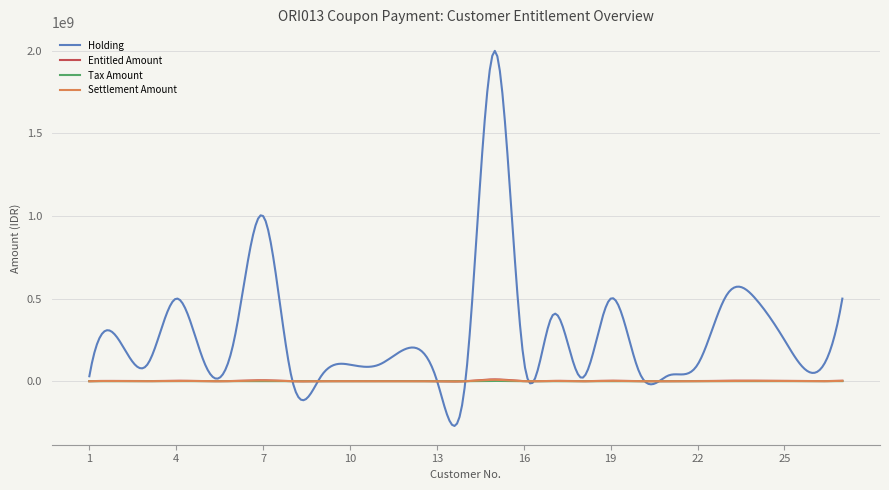

Which series has the largest range (max minus min)?

Holding